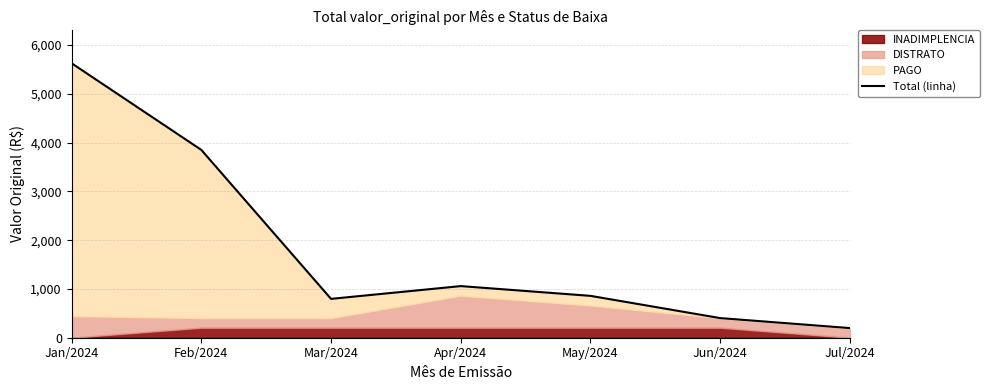

What is the sum of all values?

12793.3